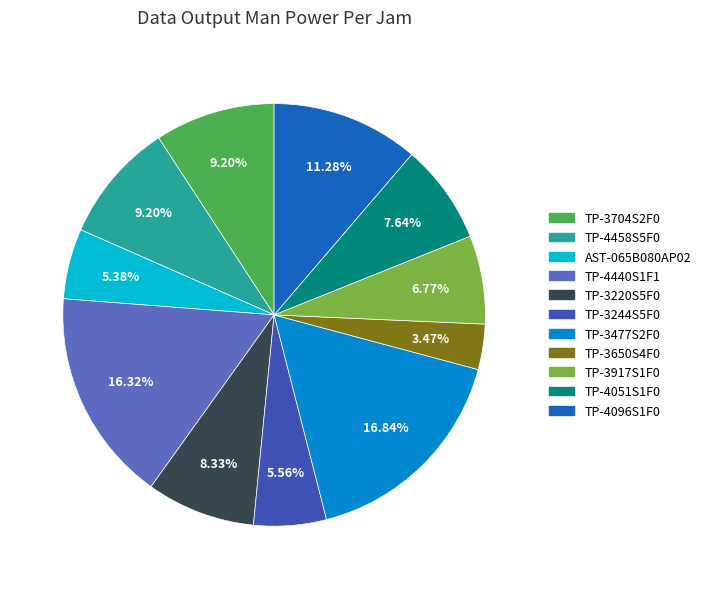

Does any single category account for the majority?

No